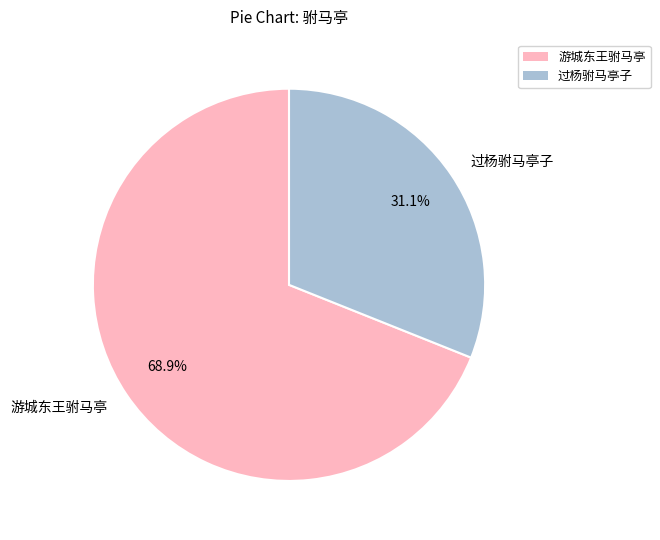

Is it true that 游城东王驸马亭 is 69% of the pie?

True